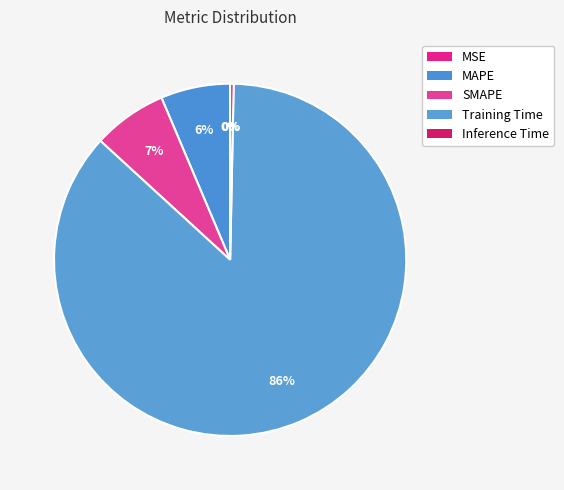

How many slices are in this pie chart?

5